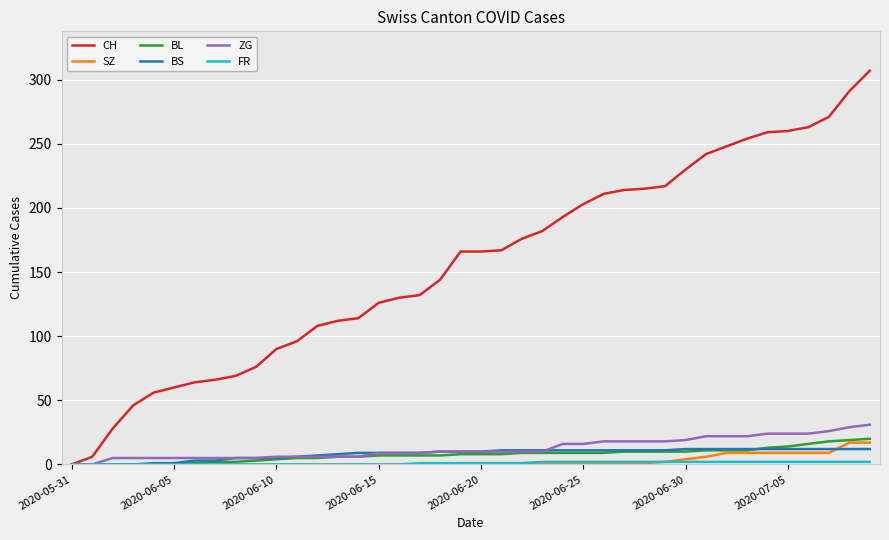

Which series has the widest spread of values?

CH